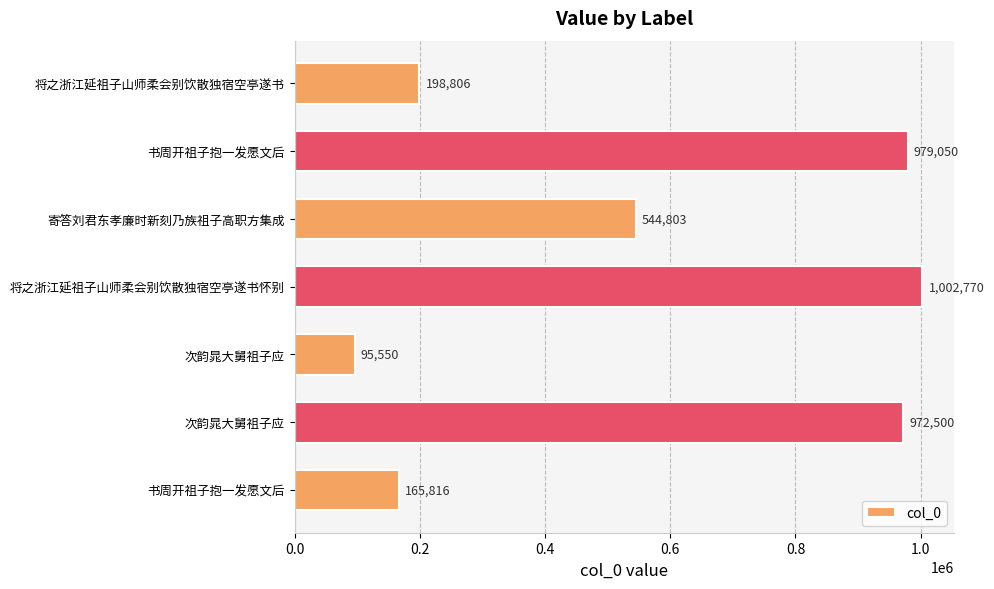

Count the number of categories in the chart.

7